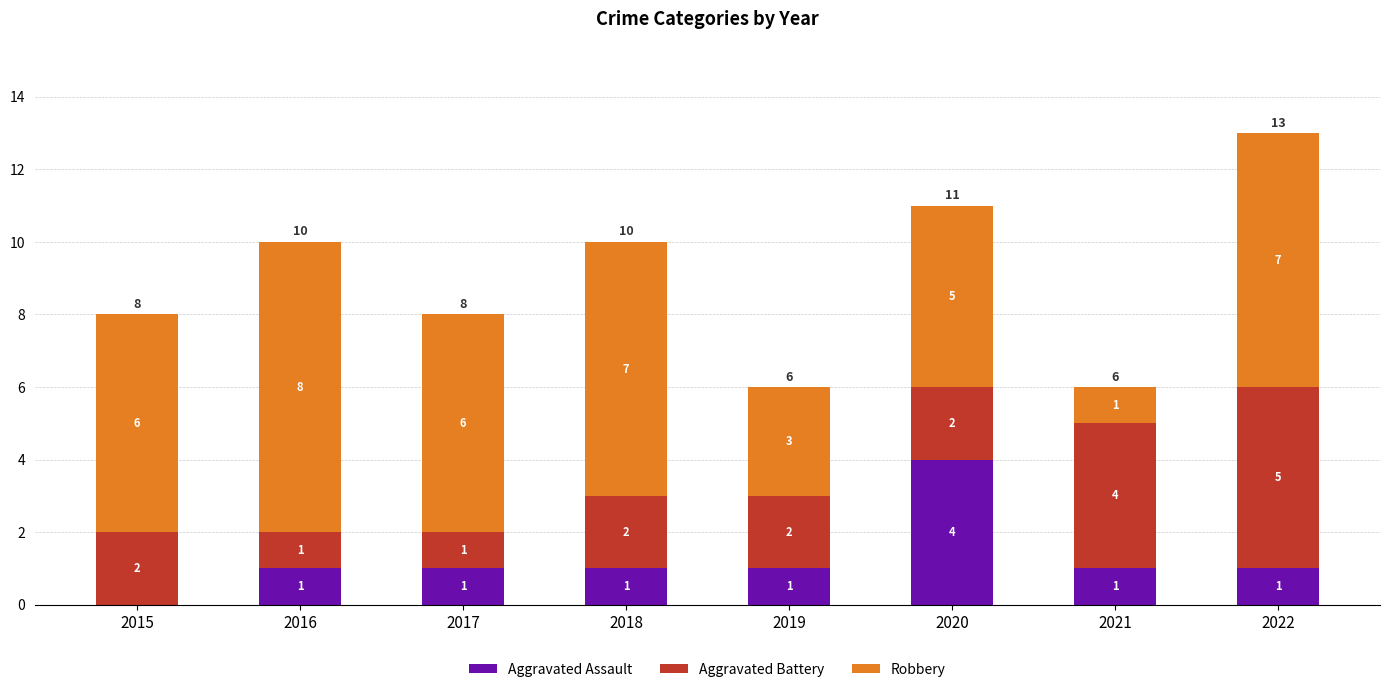

How many Aggravated Assault values are between 1 and 2?

6